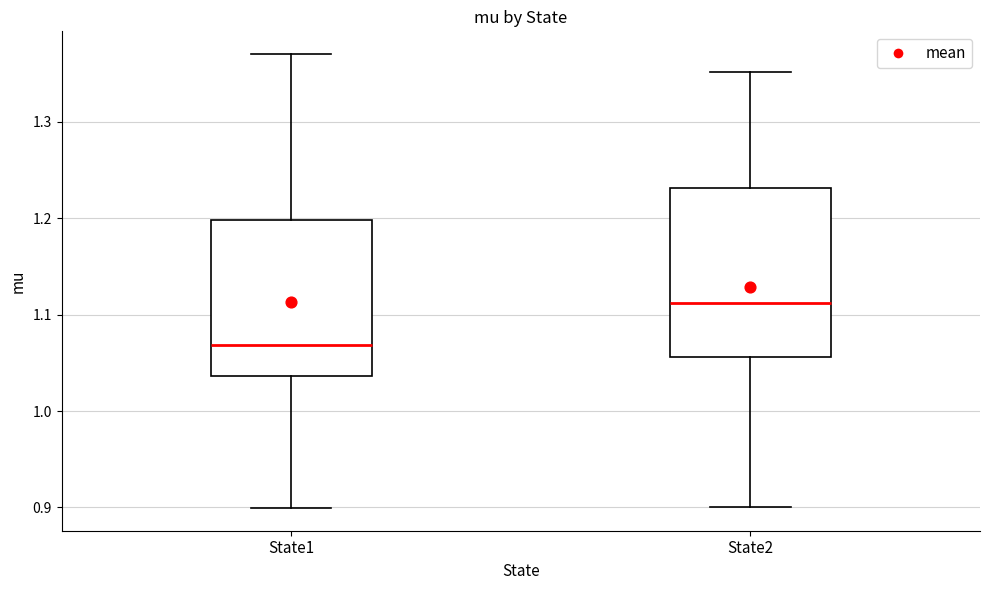

Which box's median line is the lowest?

State1